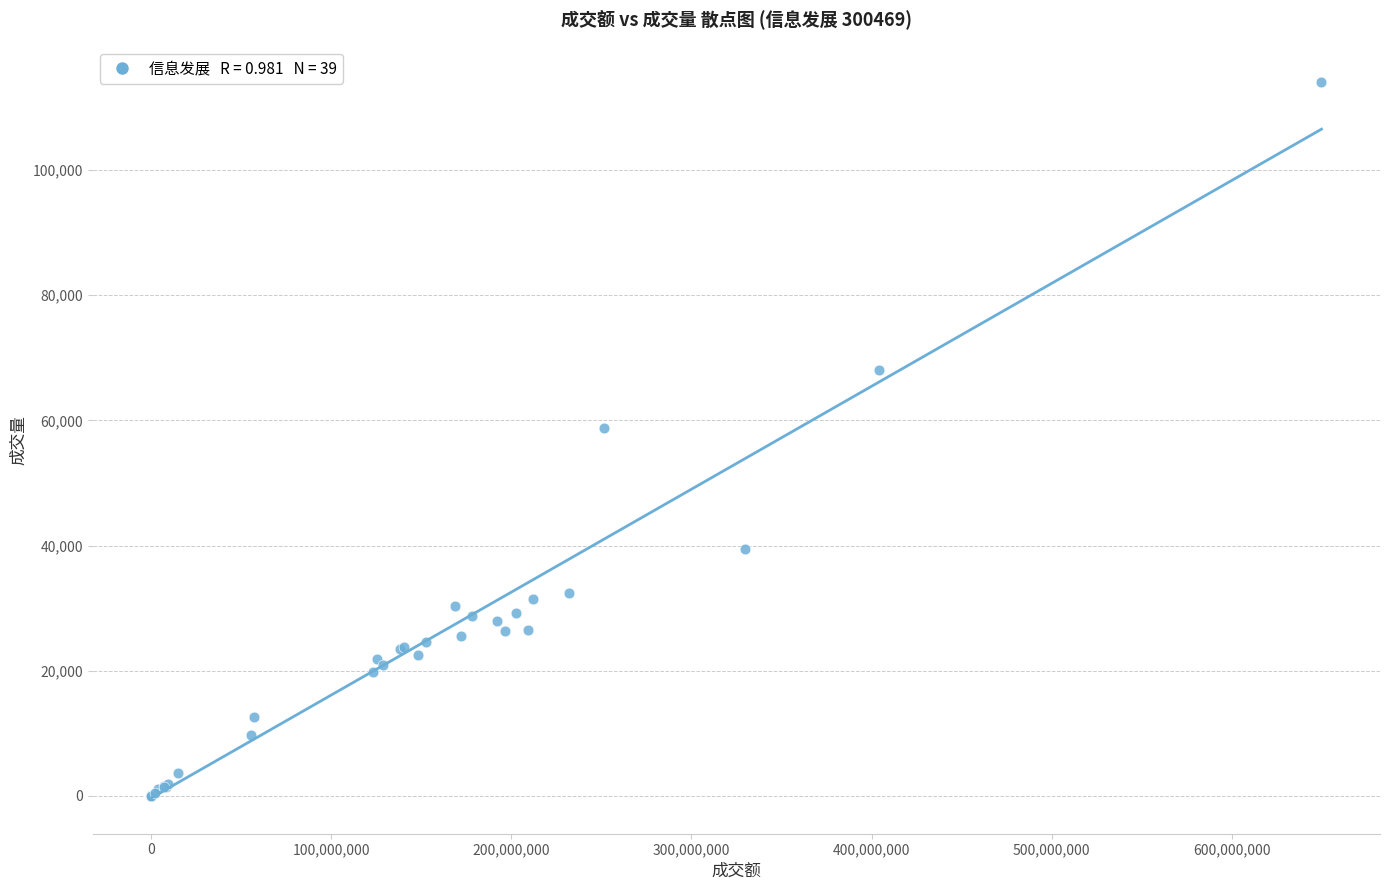

What Y value in the scatter plot is closest to 57016?

58862